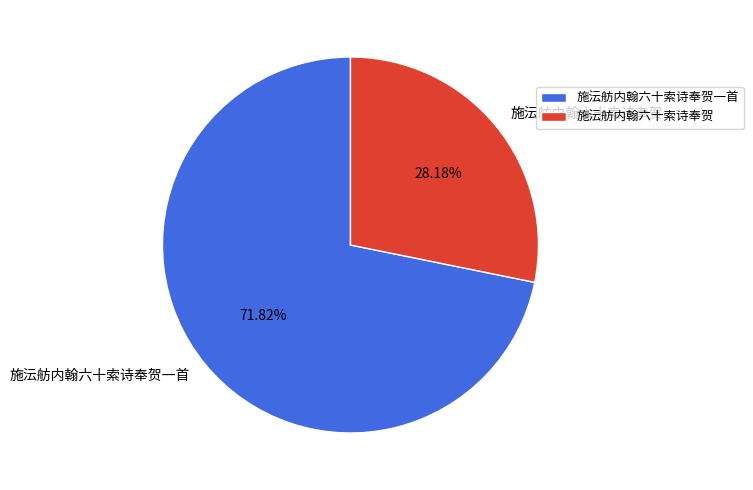

To the nearest percent, what portion does 施沄舫内翰六十索诗奉贺 represent?

28%